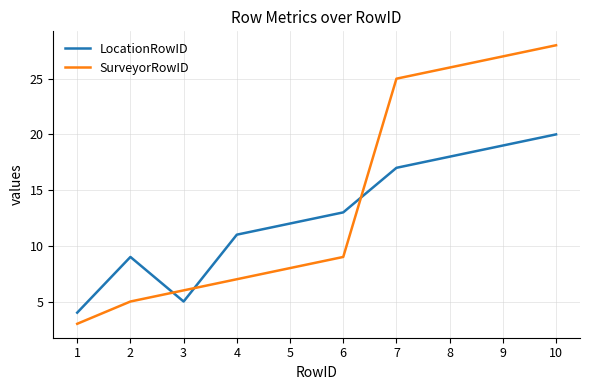

The SurveyorRowID series shows 18 at 9. True or false?

False